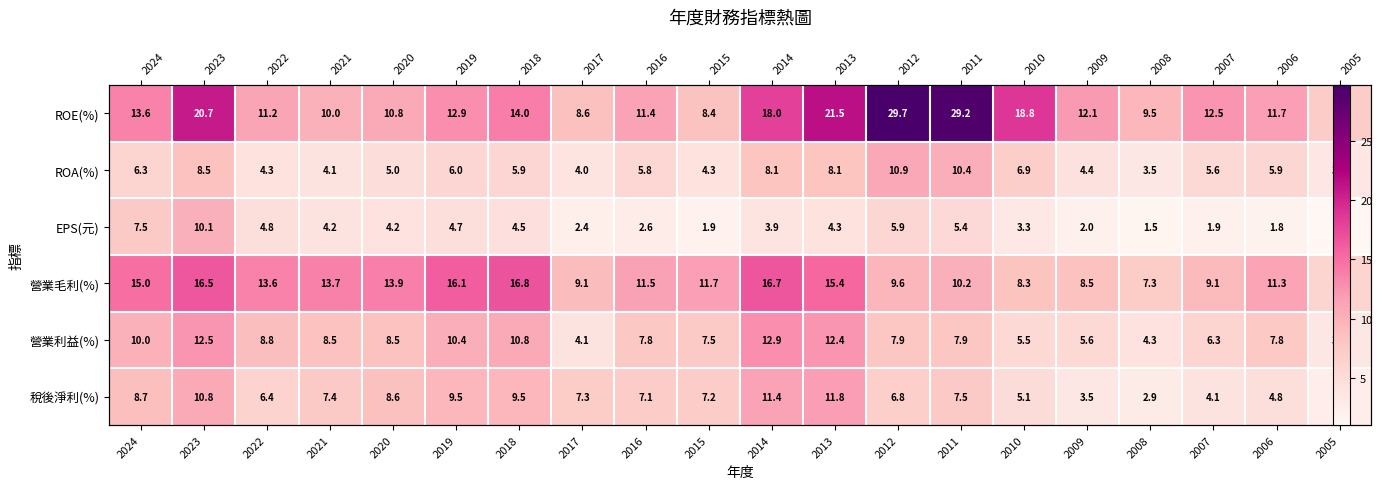

Rank the series by their maximum value, from highest to lowest.

ROE(%), 營業毛利(%), 營業利益(%), 稅後淨利(%), ROA(%), EPS(元)